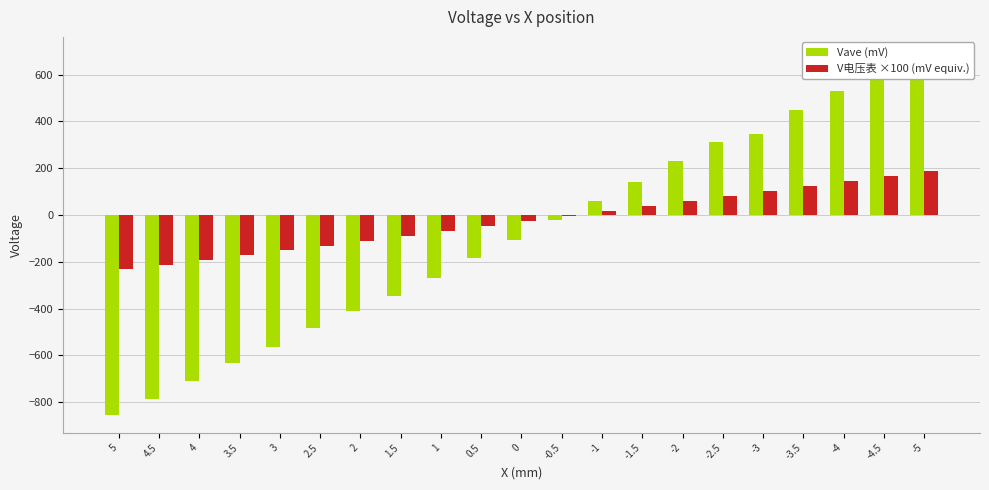

Read the Vave (mV) value at 4.5.

-785.0